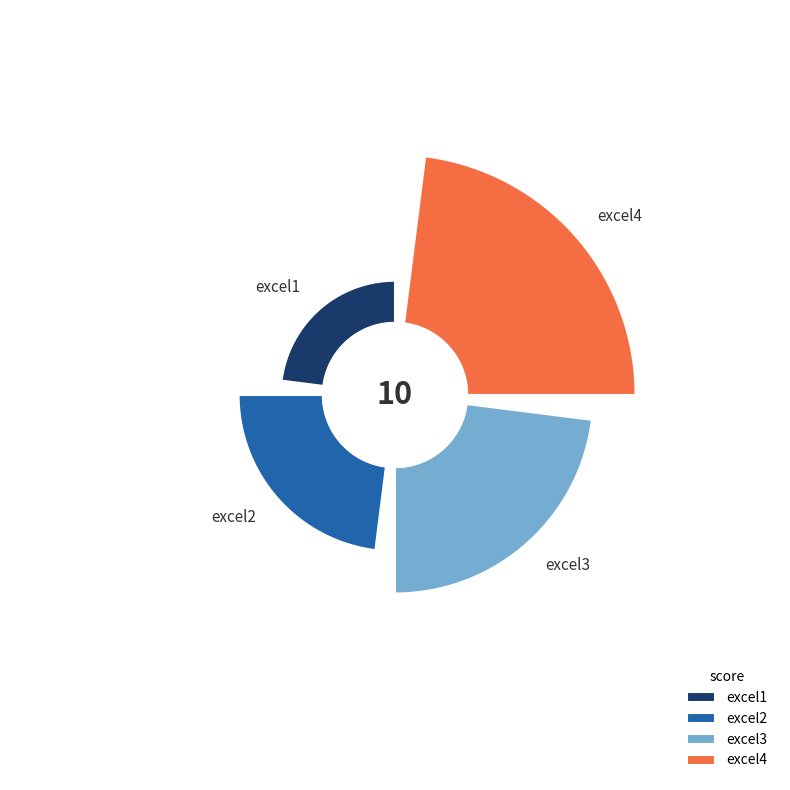

How many segments does this pie chart have?

4